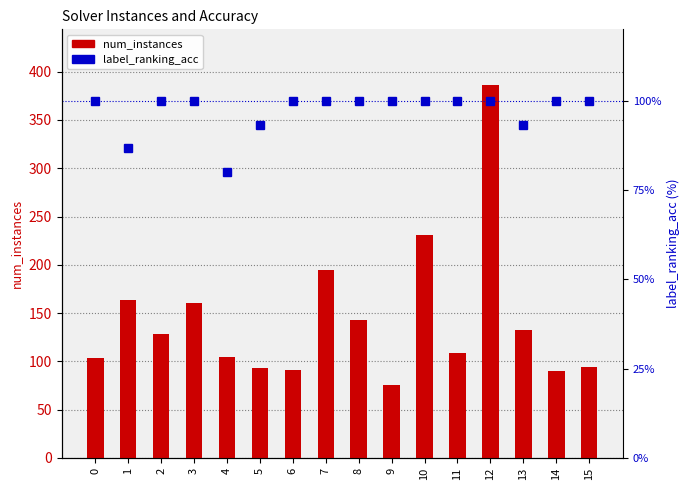

What is the difference between the second highest and minimum values in the label_ranking_acc series?

20.0